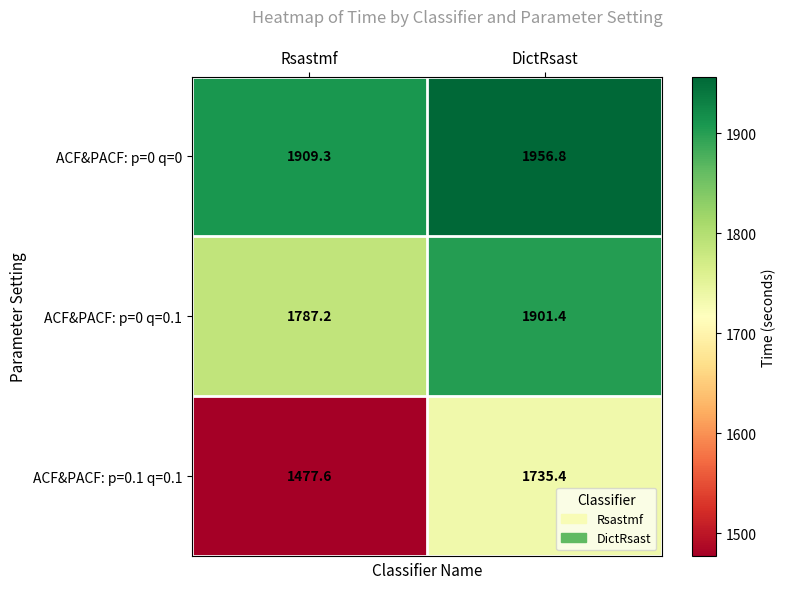

What is the sum of the ACF&PACF: p=0.1 q=0.1 values at Rsastmf and DictRsast?

3213.0